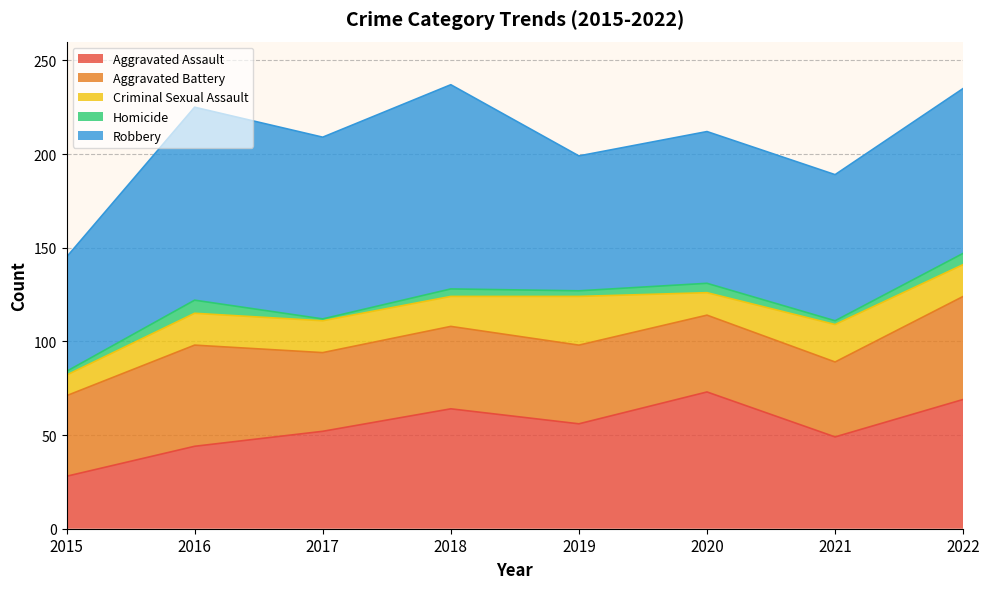

Does the chart have visible grid lines?

Yes